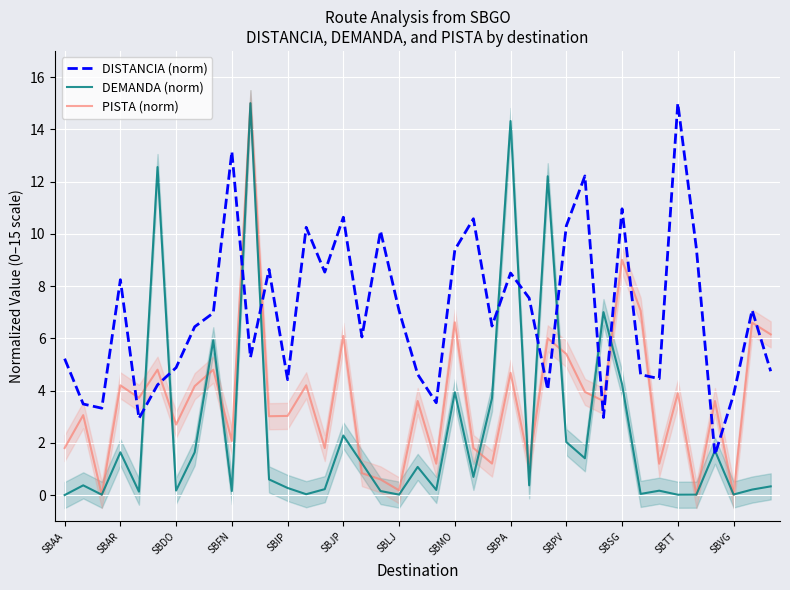

List the series in order of their peak value, highest first.

DISTANCIA (norm), DEMANDA (norm), PISTA (norm)